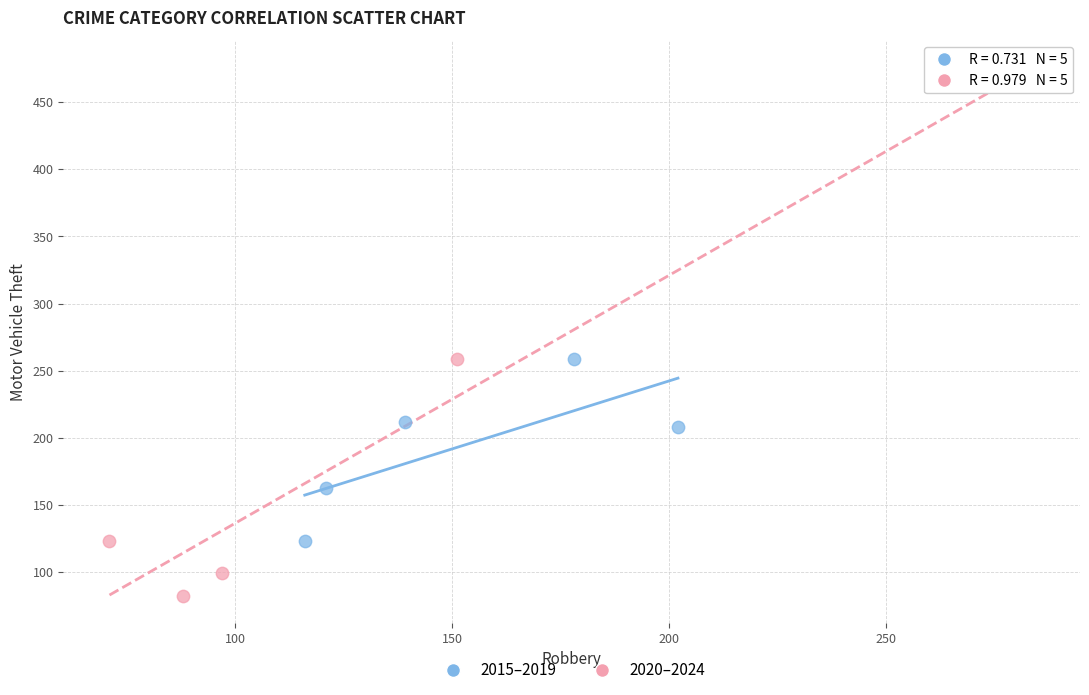

Which series contains the lowest Y value?

2020–2024